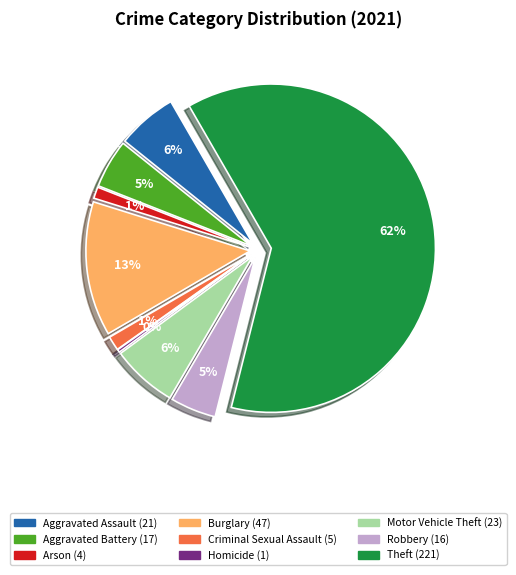

True or false: Motor Vehicle Theft accounts for 6% of the total.

True